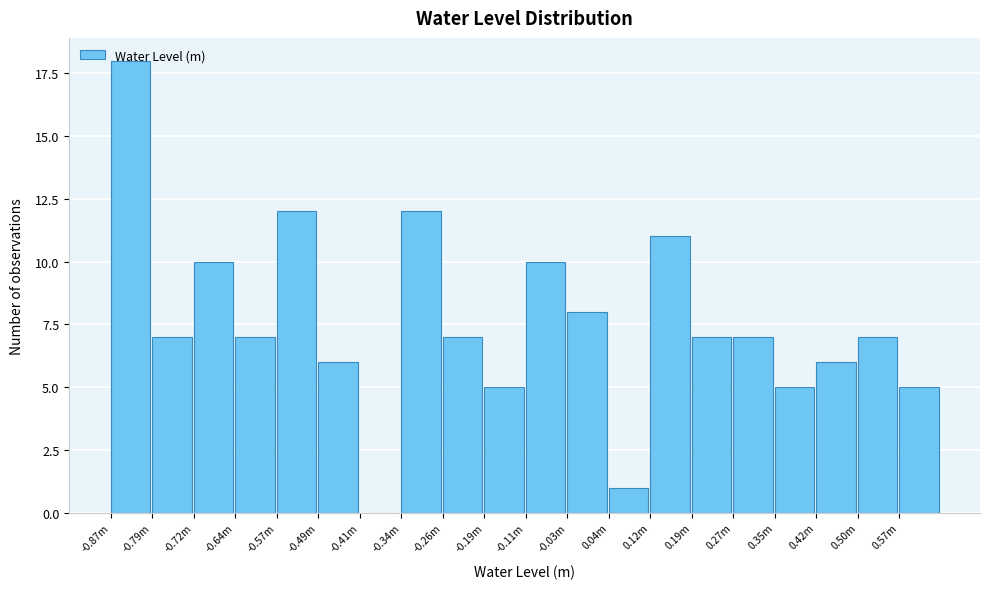

Is it true that the value at 0.27m is 10?

False